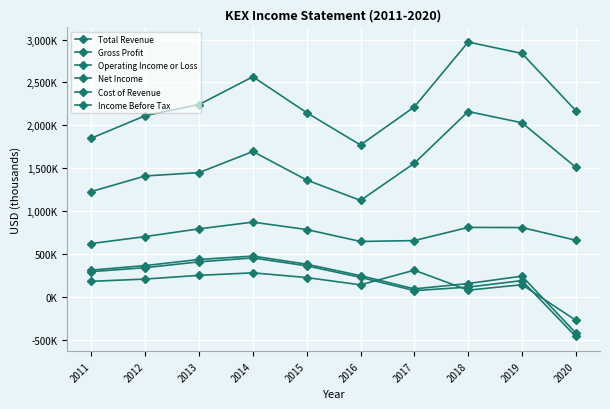

Reading left to right, list all the values displayed in this chart.

Total Revenue: 1850400	2112700	2242200	2566300	2147500	1770700	2214400	2970700	2838400	2171400
Gross Profit: 622000	703000	793400	871400	785200	646000	656300	809800	808400	660600
Operating Income or Loss: 312300	364800	436200	475800	380700	247400	93600	155300	242000	-420800
Net Income: 181400	207800	251200	280400	225300	140400	311000	78100	142000	-272500
Cost of Revenue: 1228400	1409700	1448800	1694900	1362400	1124700	1558100	2160900	2030000	1510800
Income Before Tax: 294700	340500	408700	454400	361700	227700	73000	114200	189800	-461400